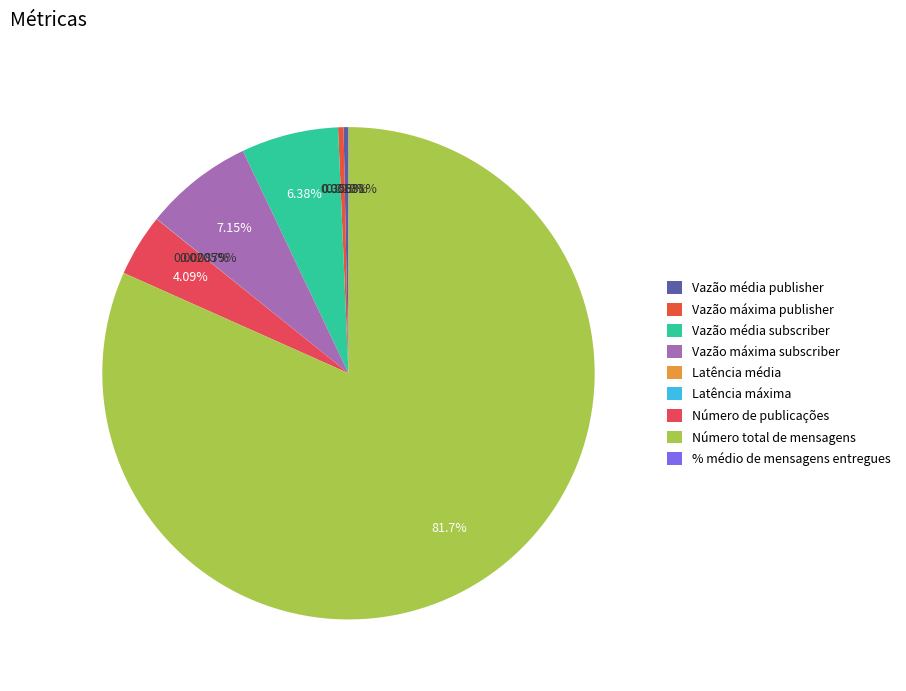

Do % médio de mensagens entregues and Vazão média publisher together represent more than half of the pie?

No